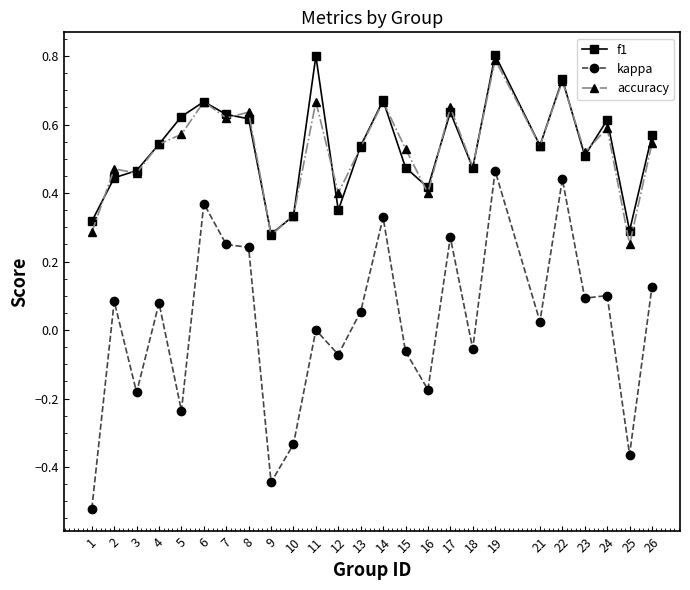

The value of f1 at 21 is 0.5. True or false?

True